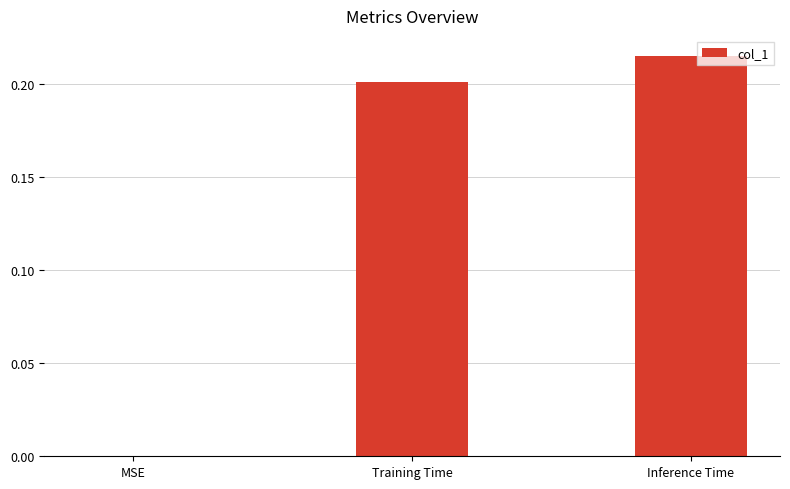

Which category has the highest value across all series?

Inference Time